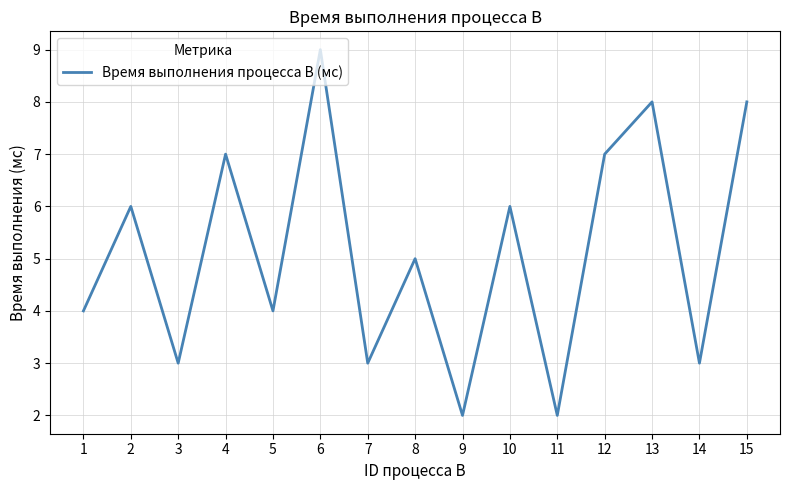

What is the difference between the maximum and minimum values?

7